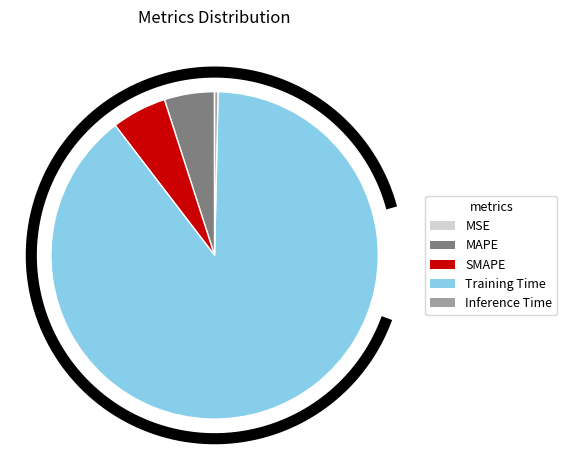

Do MSE and Inference Time together represent more than half of the pie?

No